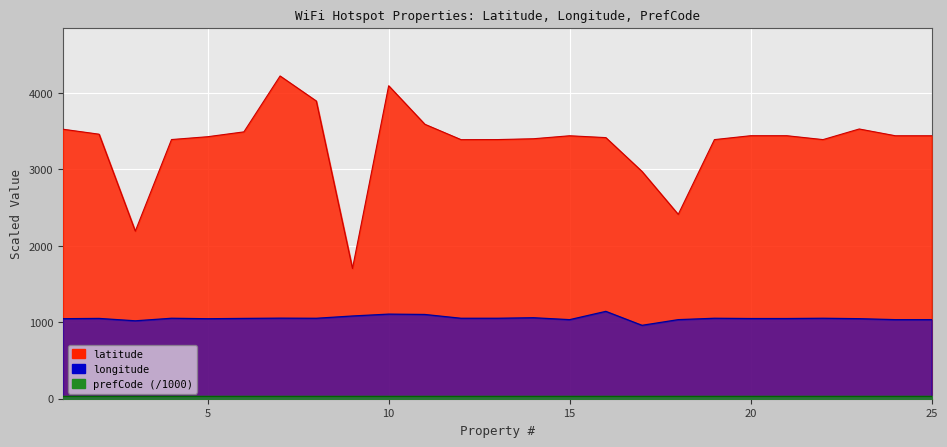

Which series changed the most between 6 and 15?

latitude